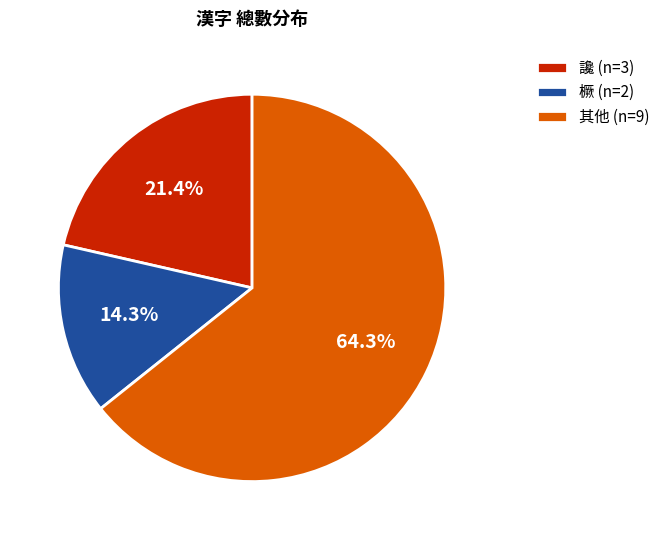

Count the number of slices in the pie.

3